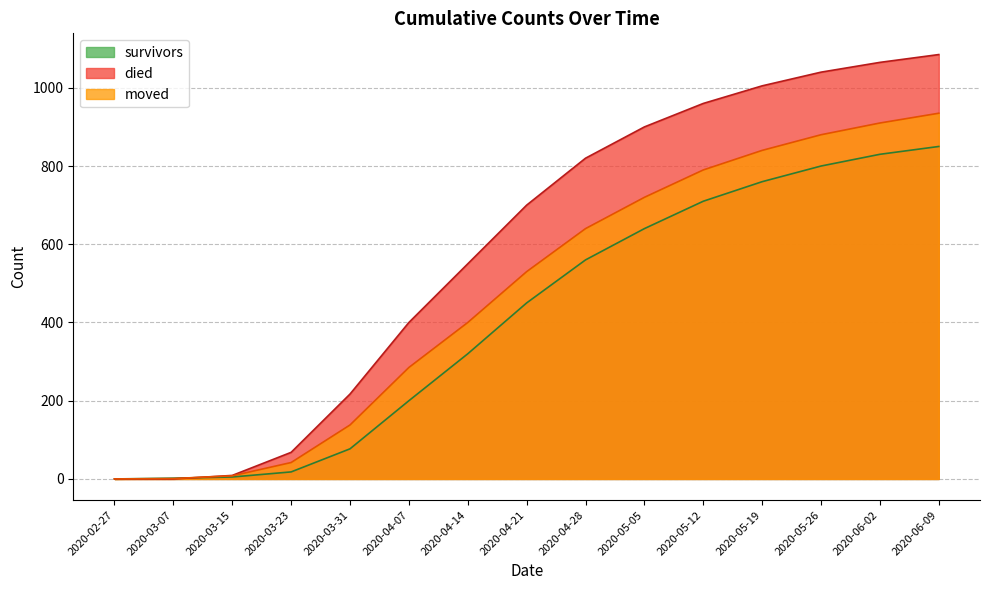

What is the difference between the survivors values at 2020-05-05 and 2020-03-23?

622